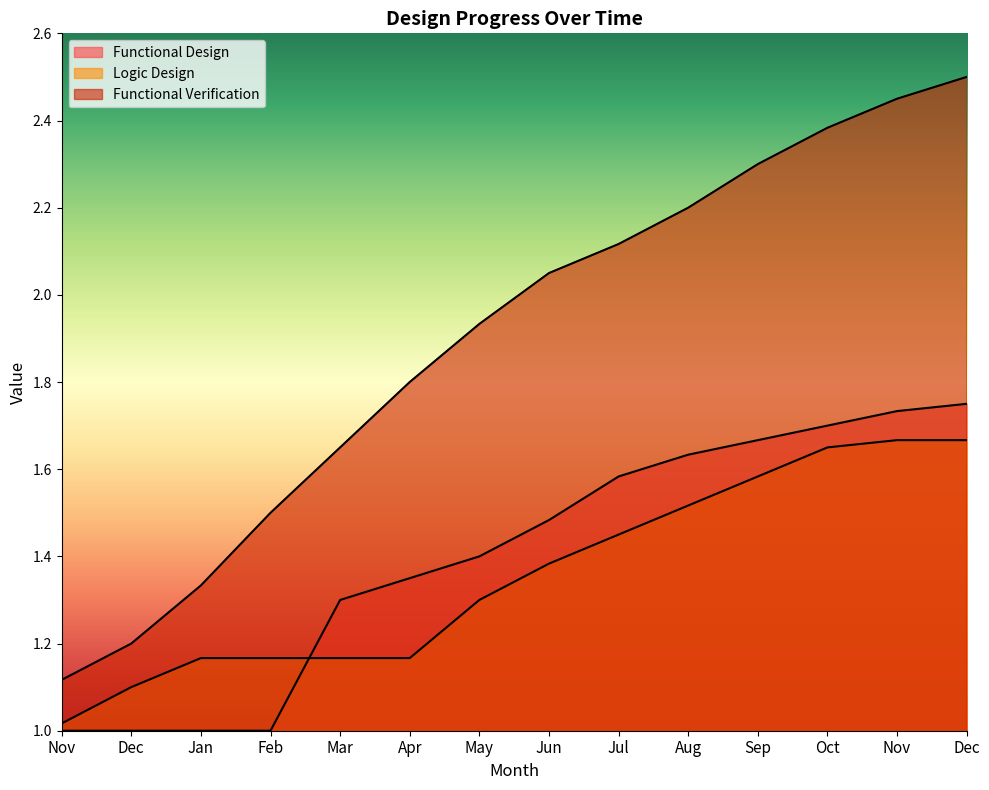

Is the value of Logic Design at Feb greater than the value of Functional Verification at Apr?

No